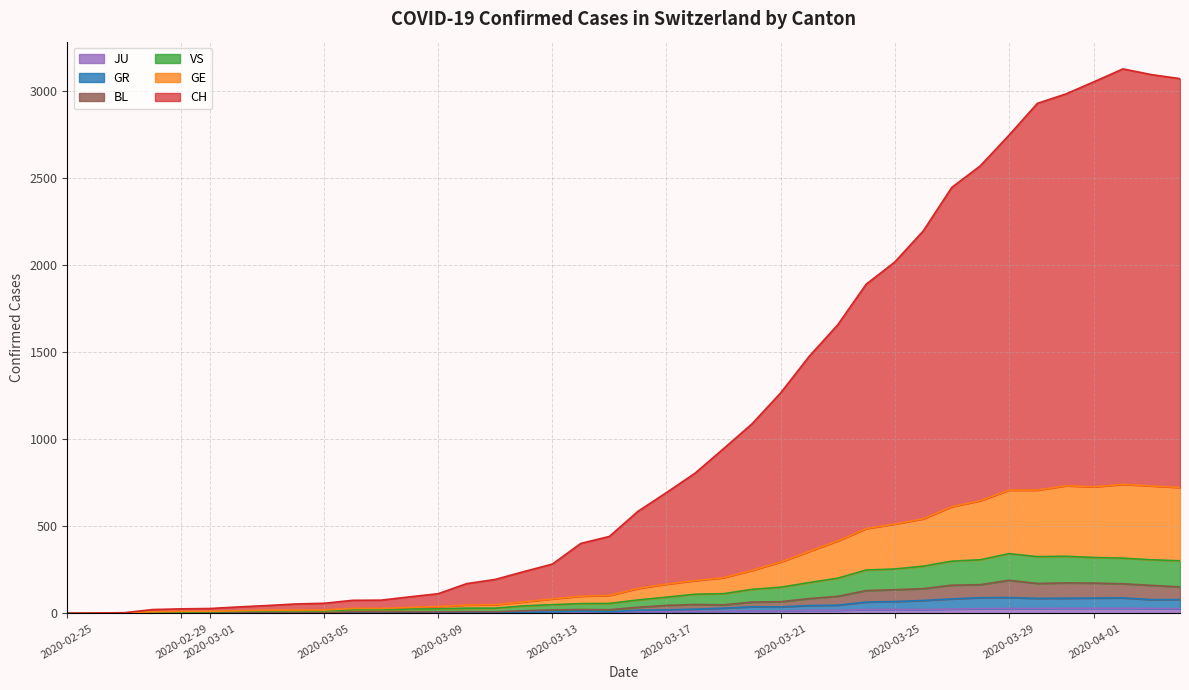

What is the value of the GR point at the 11th from the left?

5